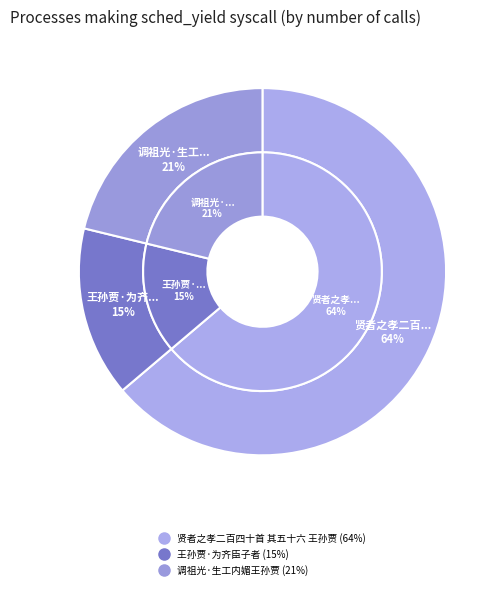

Is there a majority slice in this chart?

Yes